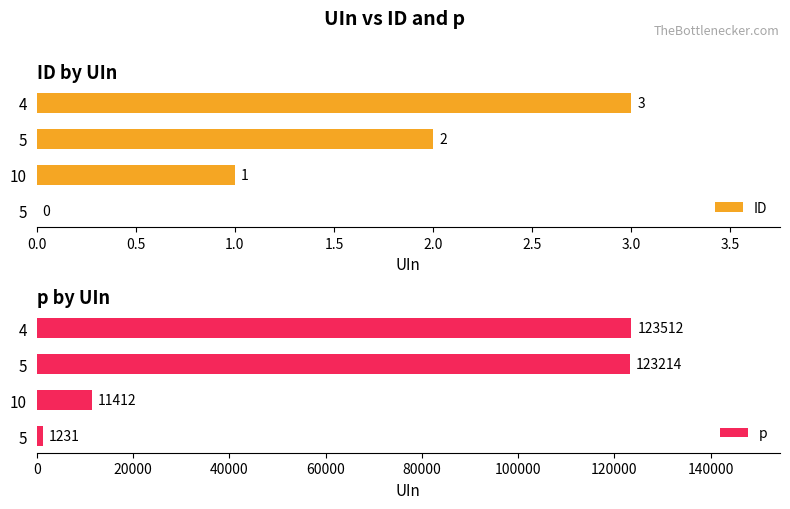

Reading left to right, what are all the values shown in this chart?

ID: 0	1	2	3
p: 1231	11412	123214	123512